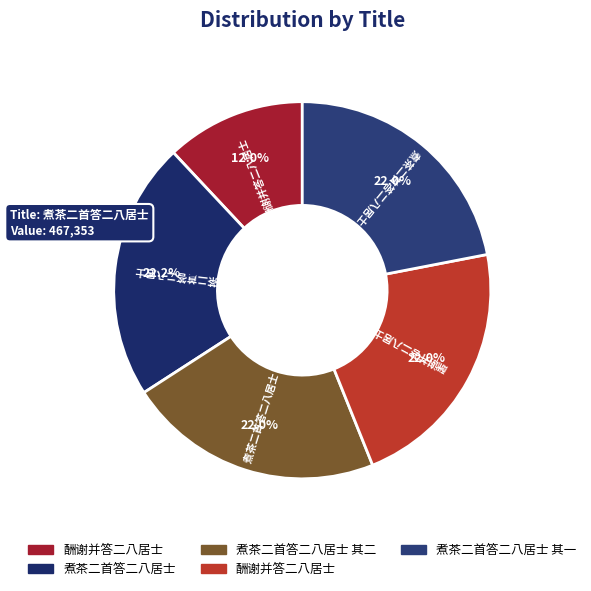

Does any single category account for the majority?

No